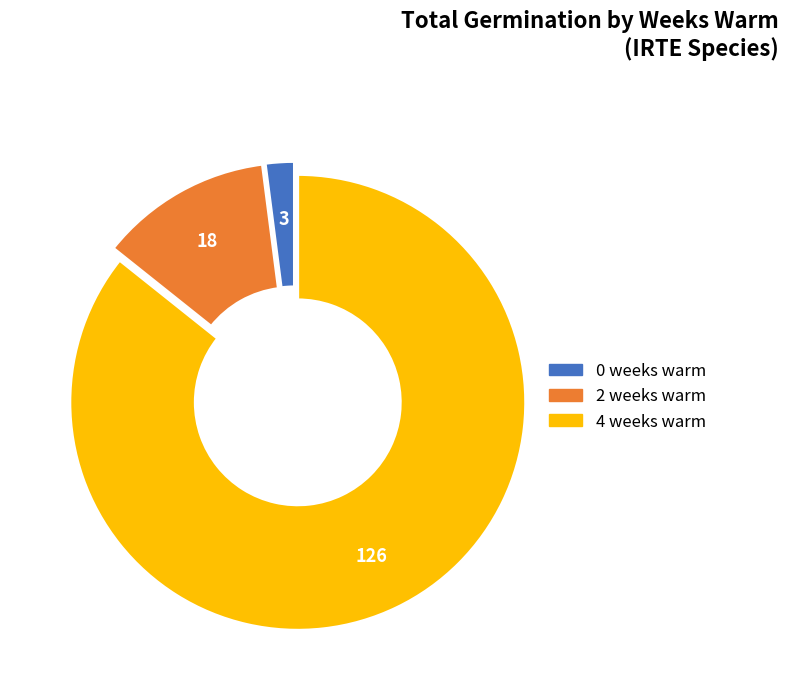

Rank the categories by value from lowest to highest.

0 weeks warm, 2 weeks warm, 4 weeks warm